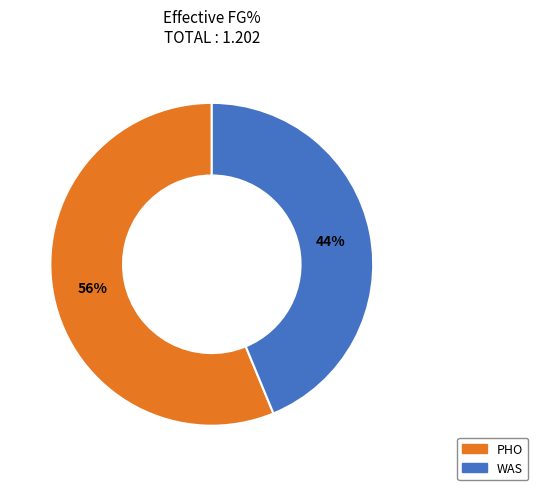

Do WAS and PHO together represent more than half of the pie?

Yes